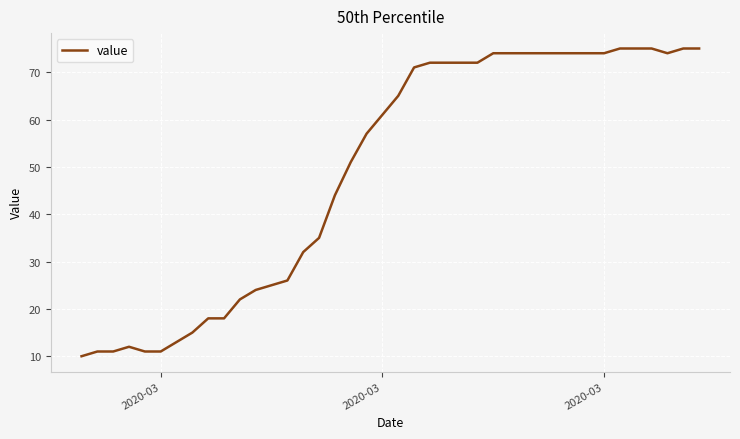

What is the difference between the maximum and minimum values?

65